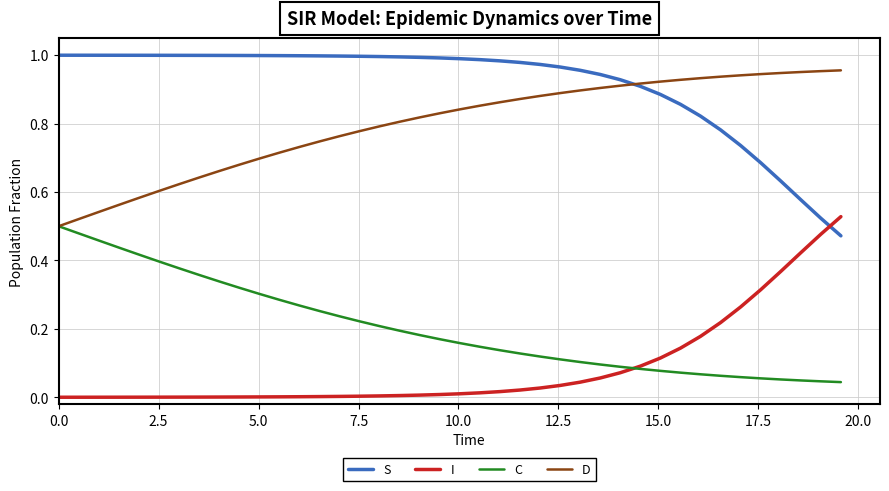

Which series has the largest total across all categories?

S